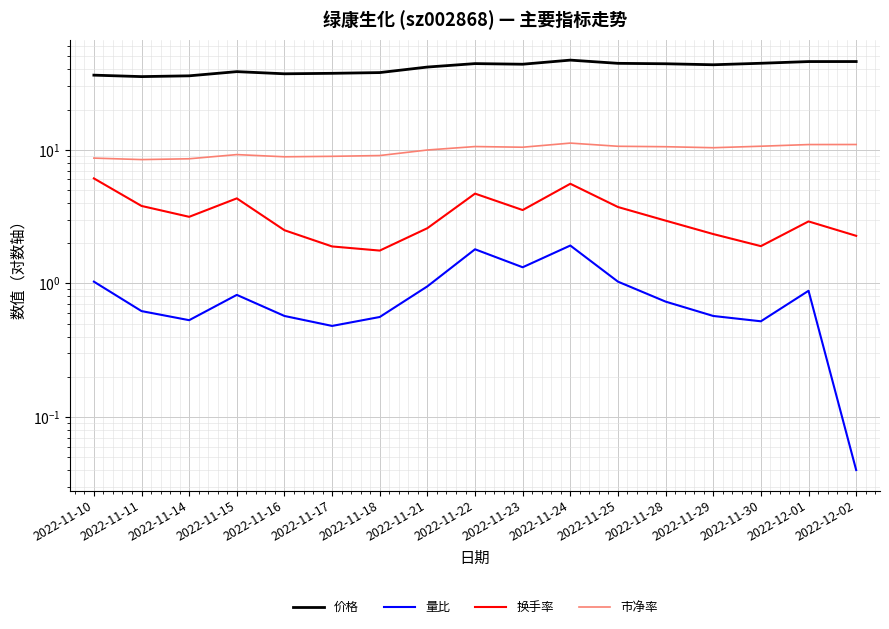

Where does the 价格 series first go above 43?

2022-11-22